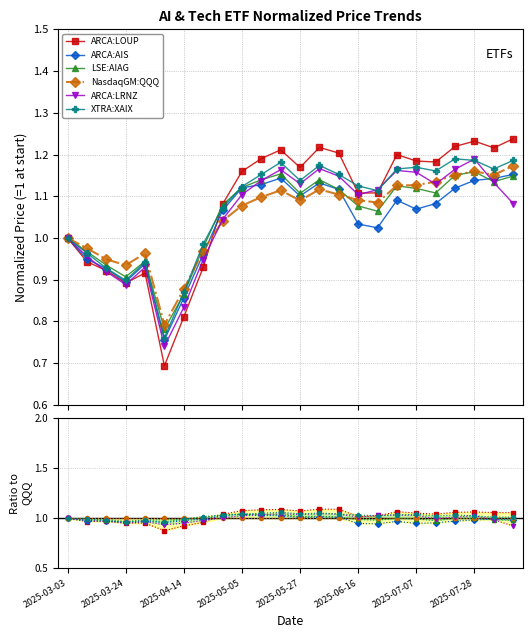

How many lines are shown in the chart?

6